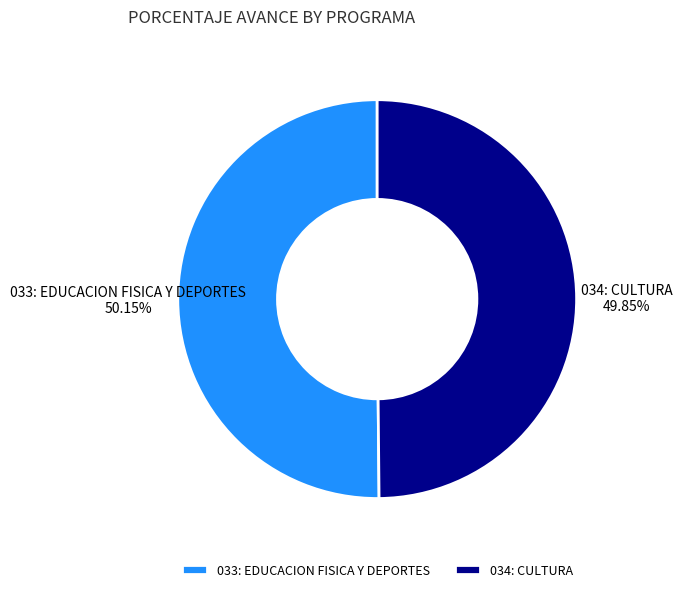

What percentage is the 033: EDUCACION FISICA Y DEPORTES slice, to the nearest percent?

50%